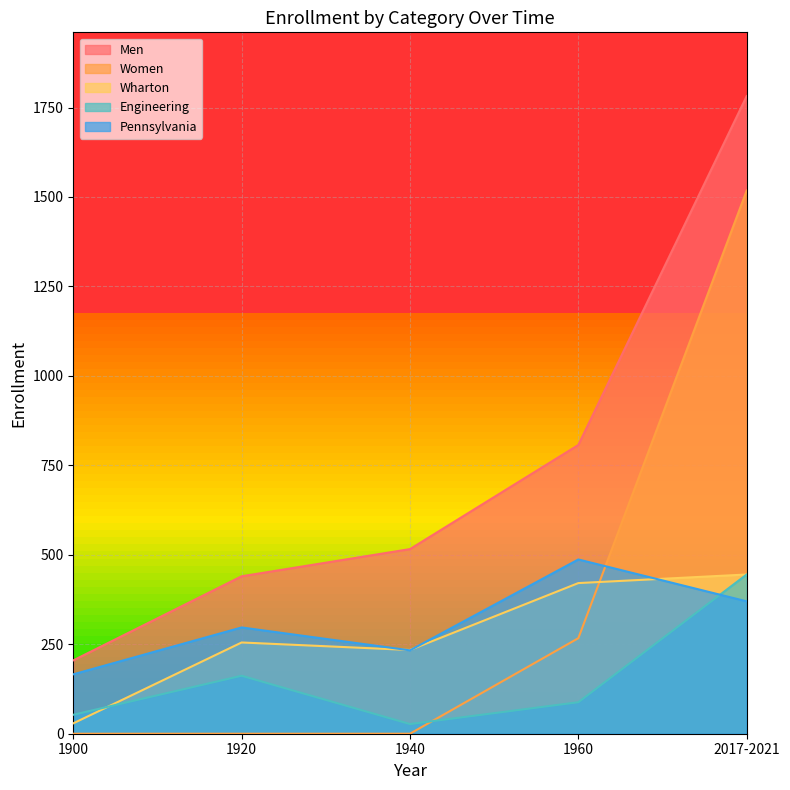

List the series in order of their peak value, lowest first.

Wharton, Engineering, Pennsylvania, Women, Men